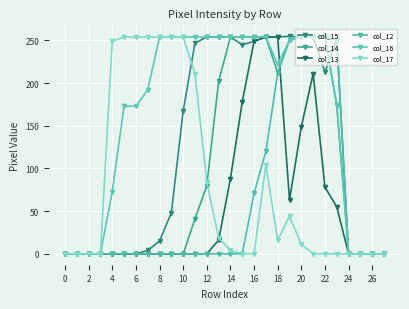

Reading right to left, what are all the values shown in this chart?

col_15: 0	0	0	0	251	213	254	254	255	254	254	249	245	254	254	254	247	167	48	15	4	0	0	0	0	0	0	0
col_14: 0	0	0	0	174	255	254	254	251	212	254	254	254	254	202	80	41	0	0	0	0	0	0	0	0	0	0	0
col_13: 0	0	0	0	55	78	211	149	63	254	254	249	178	88	16	0	0	0	0	0	0	0	0	0	0	0	0	0
col_12: 0	0	0	0	251	254	254	254	251	212	120	71	0	0	0	0	0	0	0	0	0	0	0	0	0	0	0	0
col_16: 0	0	0	0	174	255	254	254	250	222	254	254	254	254	254	254	254	254	254	254	192	173	173	73	0	0	0	0
col_17: 0	0	0	0	0	0	0	11	44	16	104	0	0	4	19	84	211	254	254	254	254	254	254	249	0	0	0	0